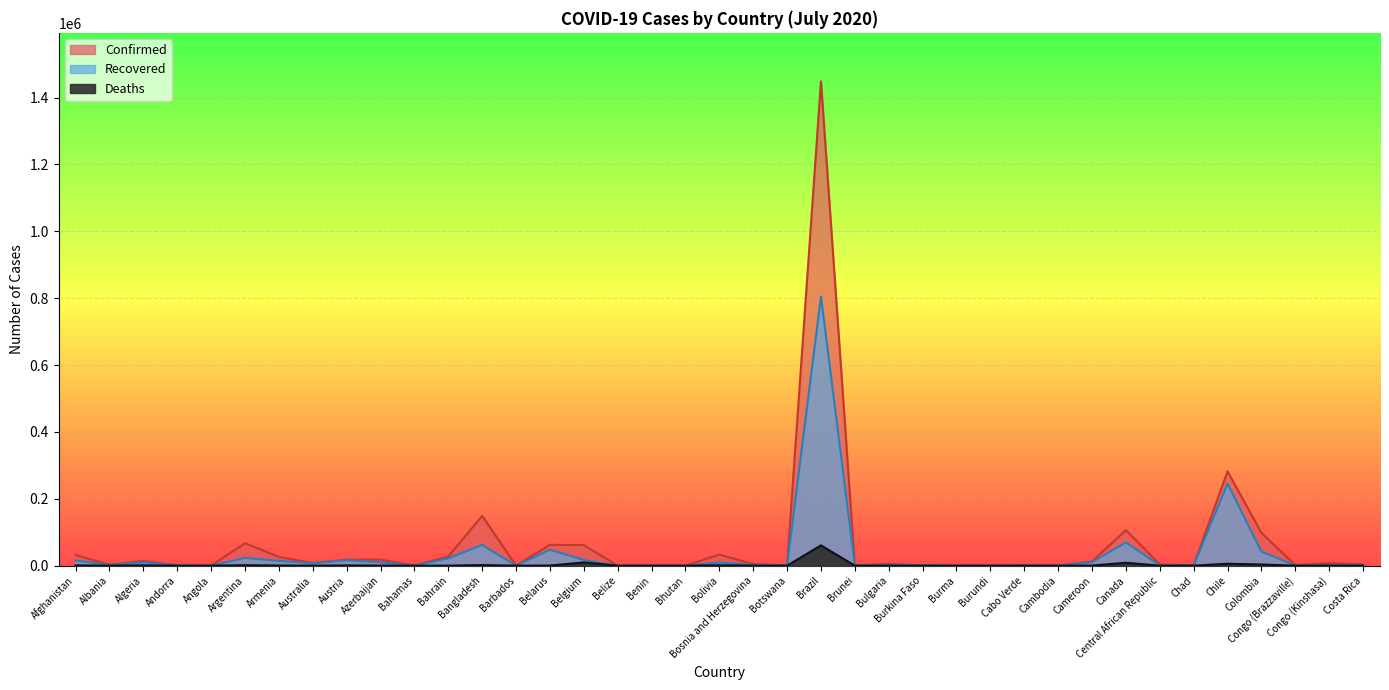

At which label is Deaths closest to 30316?

Belgium